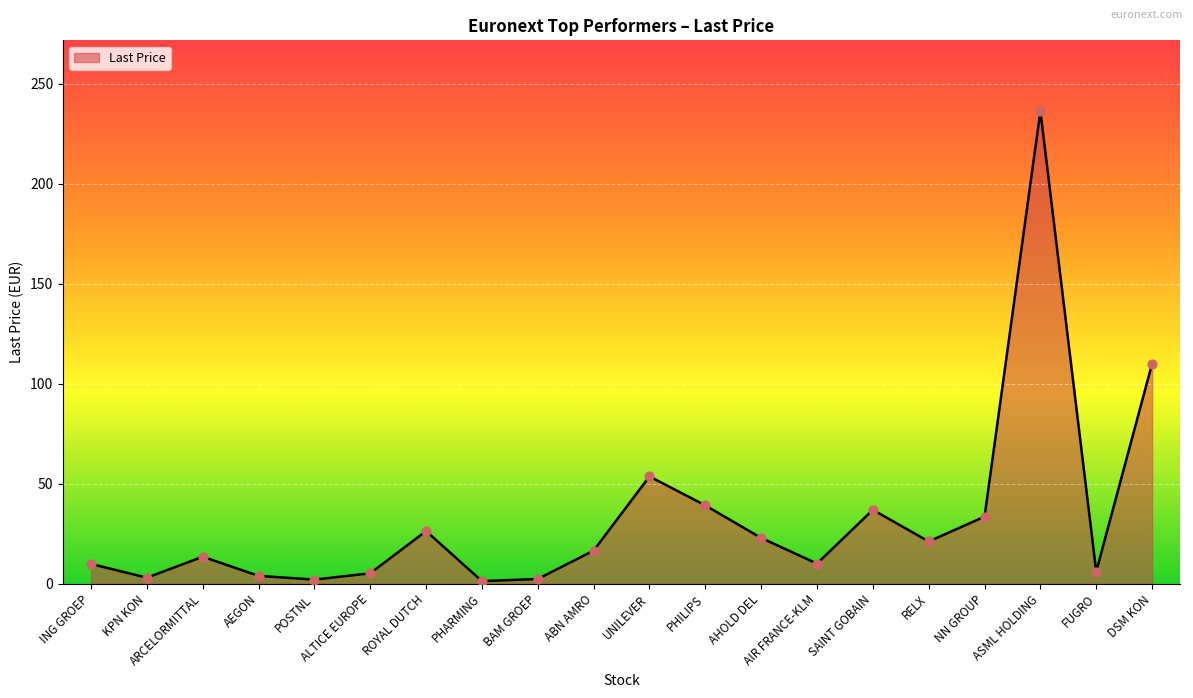

Approximately how many times larger is the value at RELX compared to ING GROEP?

2.1